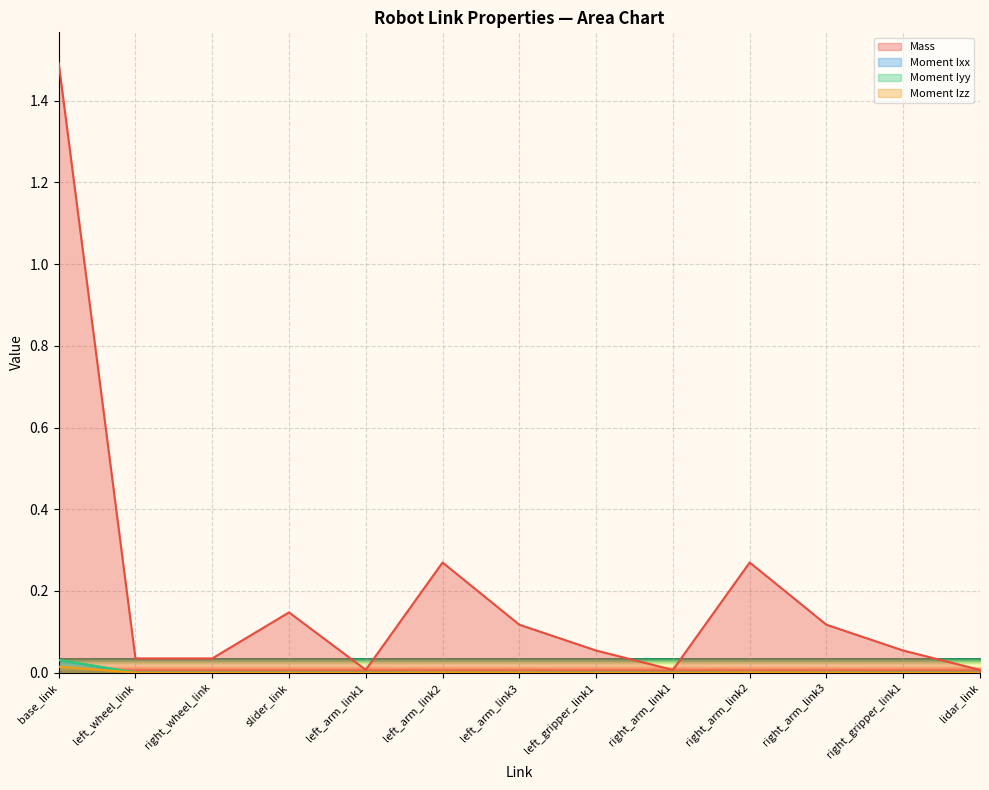

Which series has the largest range (max minus min)?

Mass